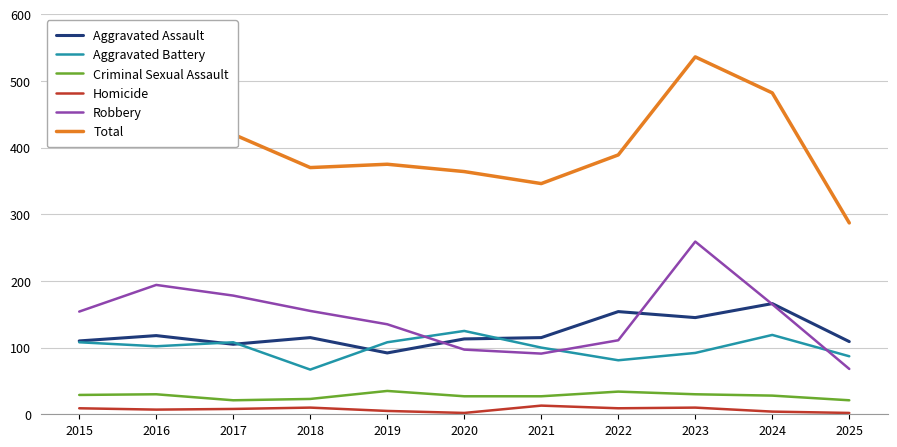

Does the chart display data point markers on the line(s)?

No